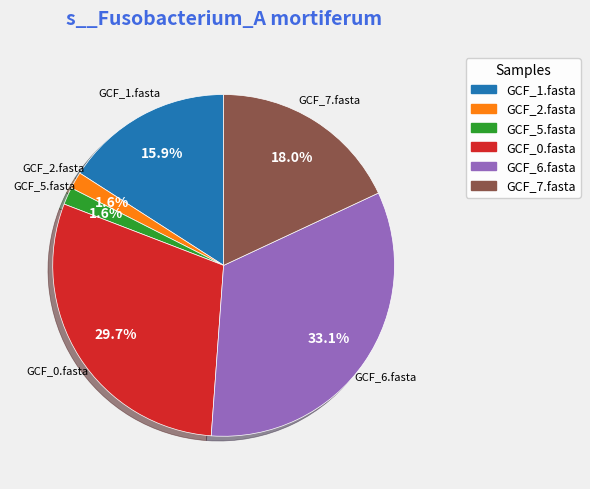

Is there any slice that represents more than half of the pie?

No